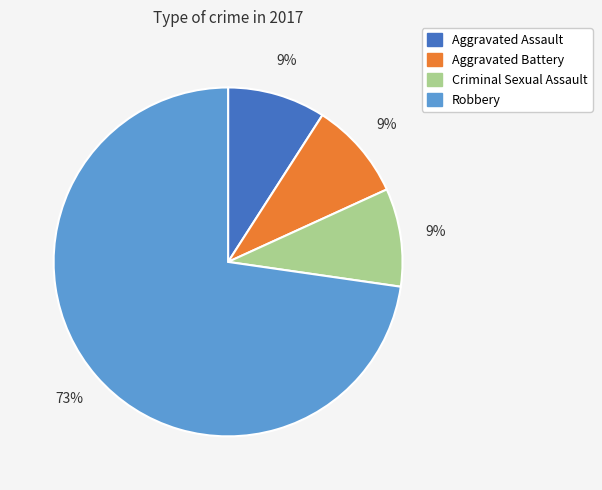

What is the largest slice in the pie chart?

Robbery